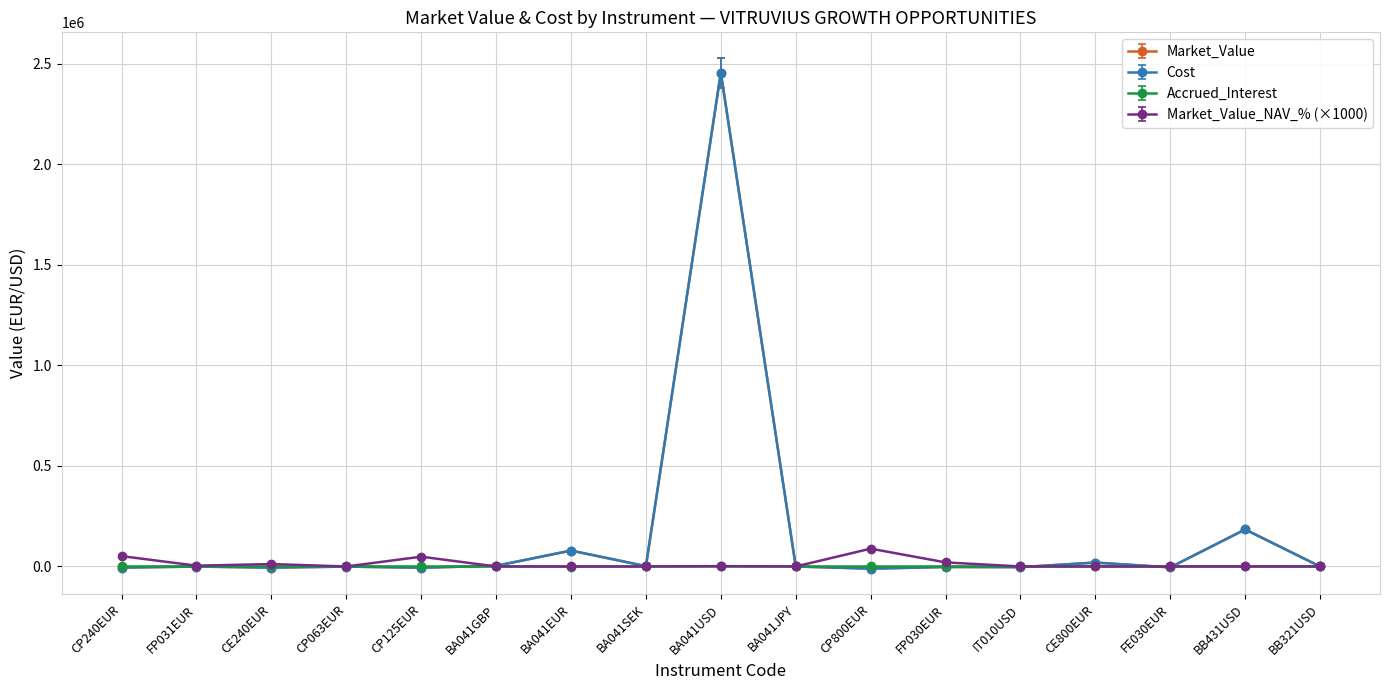

At which label is Market_Value closest to 1222890?

BB431USD